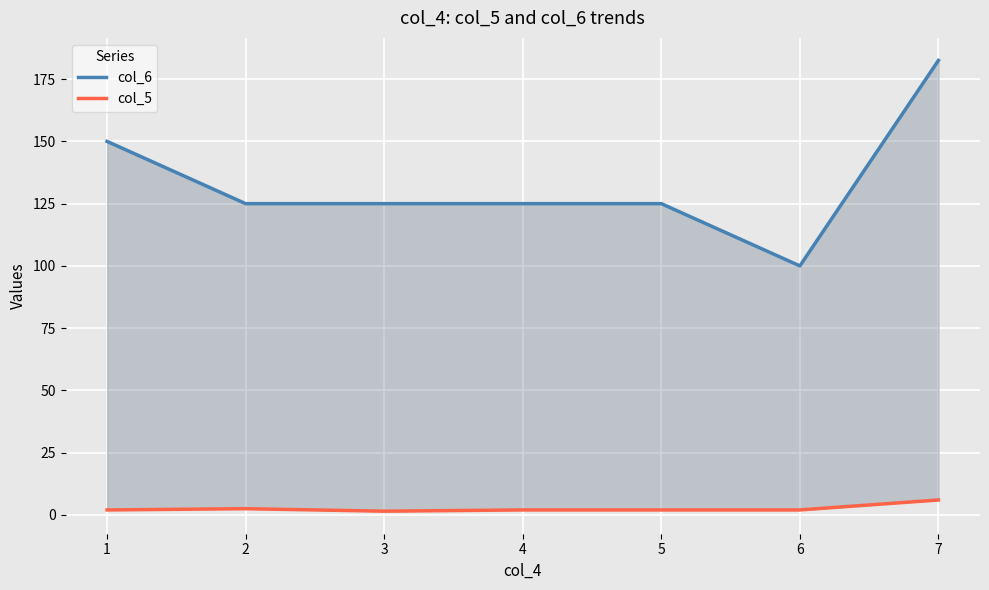

How many data points does each series have?

7